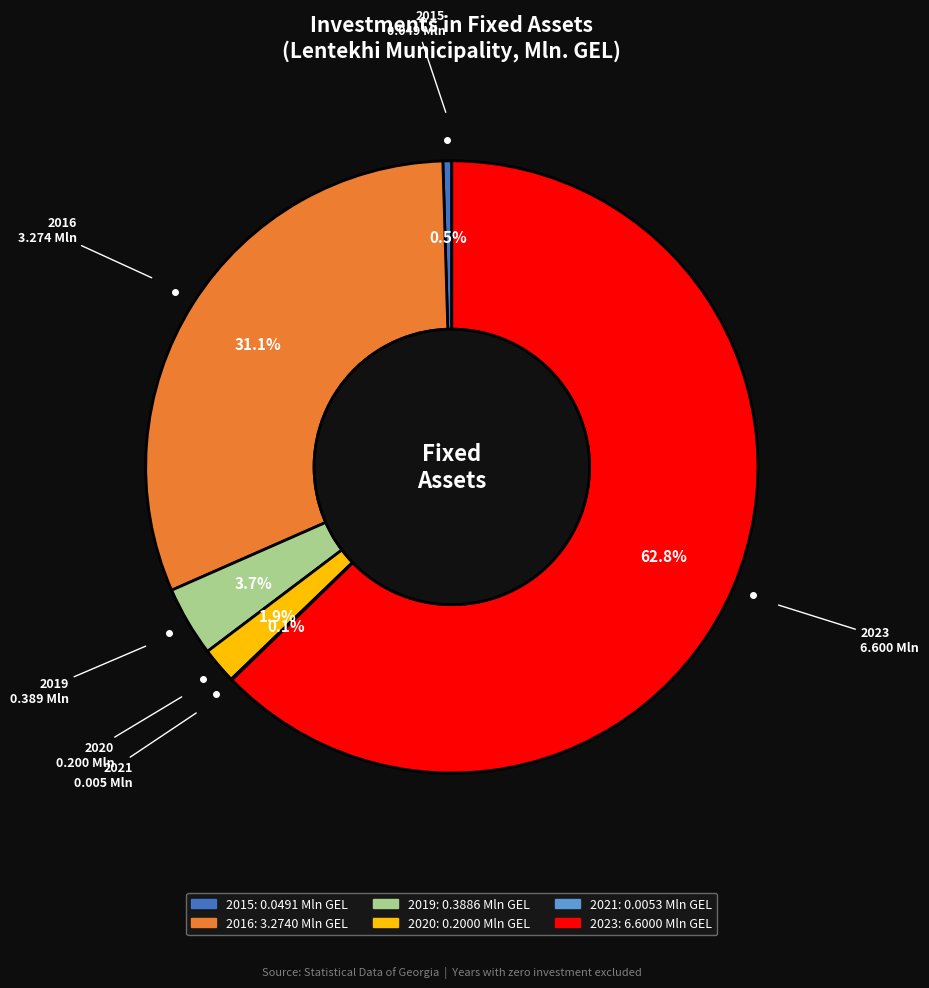

Is 2023 the majority of the pie?

Yes